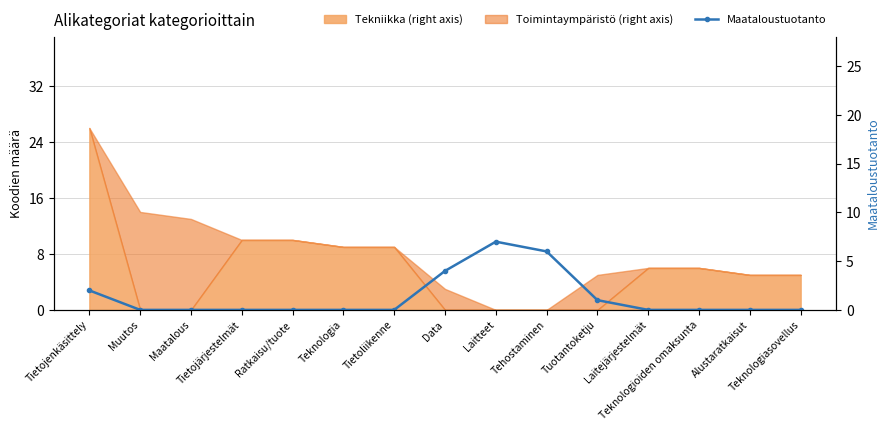

What is the change in value from Tehostaminen to Alustaratkaisut?

-6